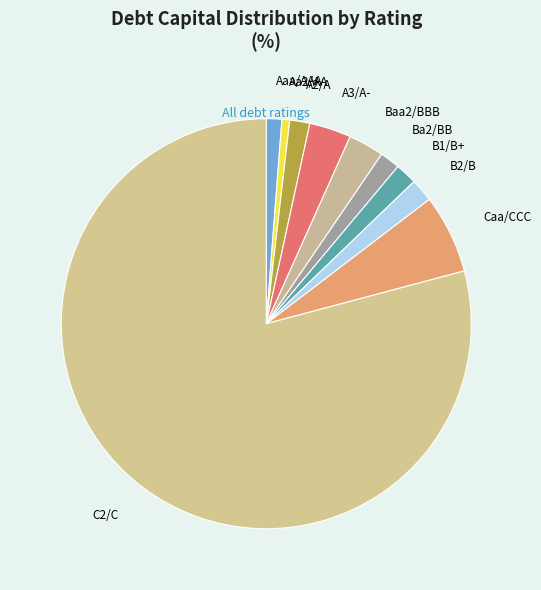

Is there any slice that represents more than half of the pie?

Yes